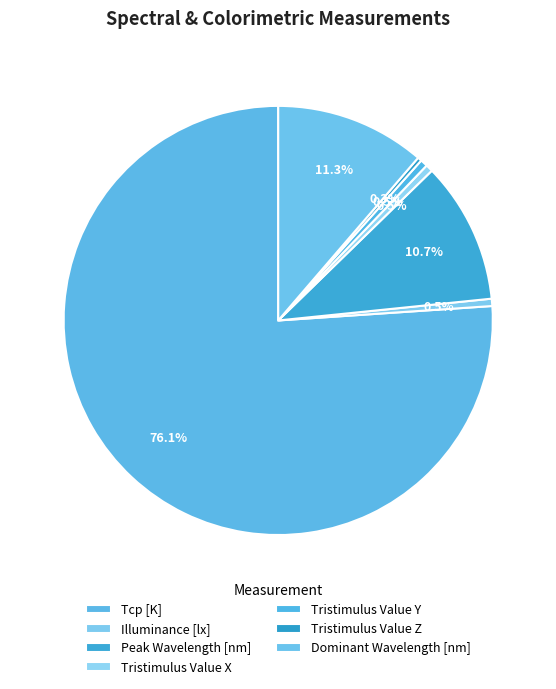

Is it true that Tristimulus Value Y is 9% of the pie?

False